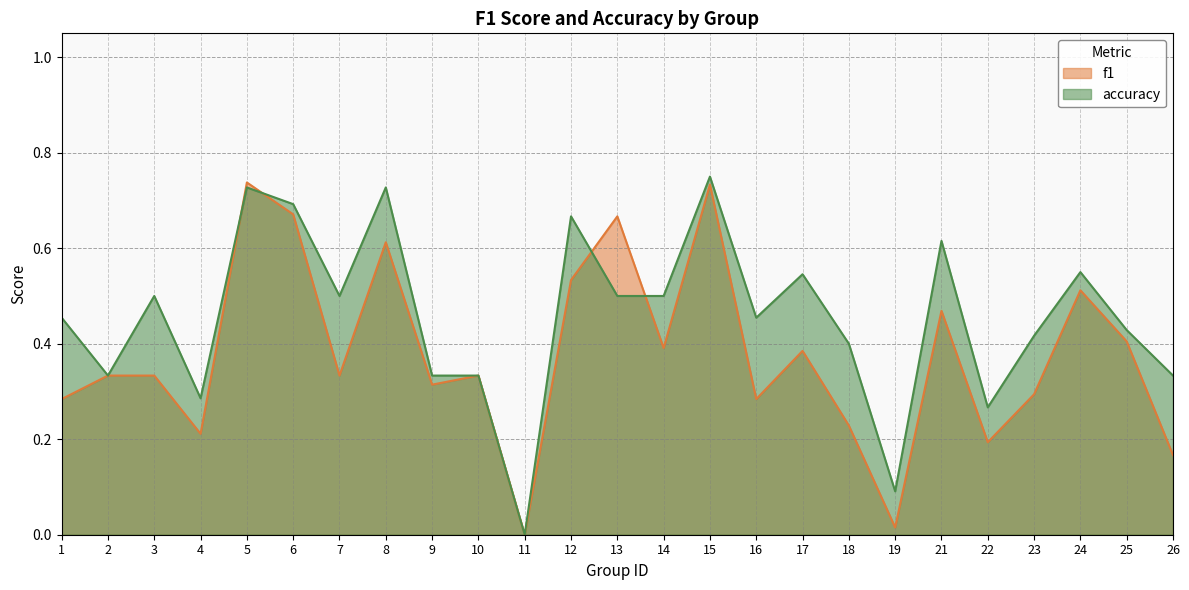

Which category has the highest value across all series?

15